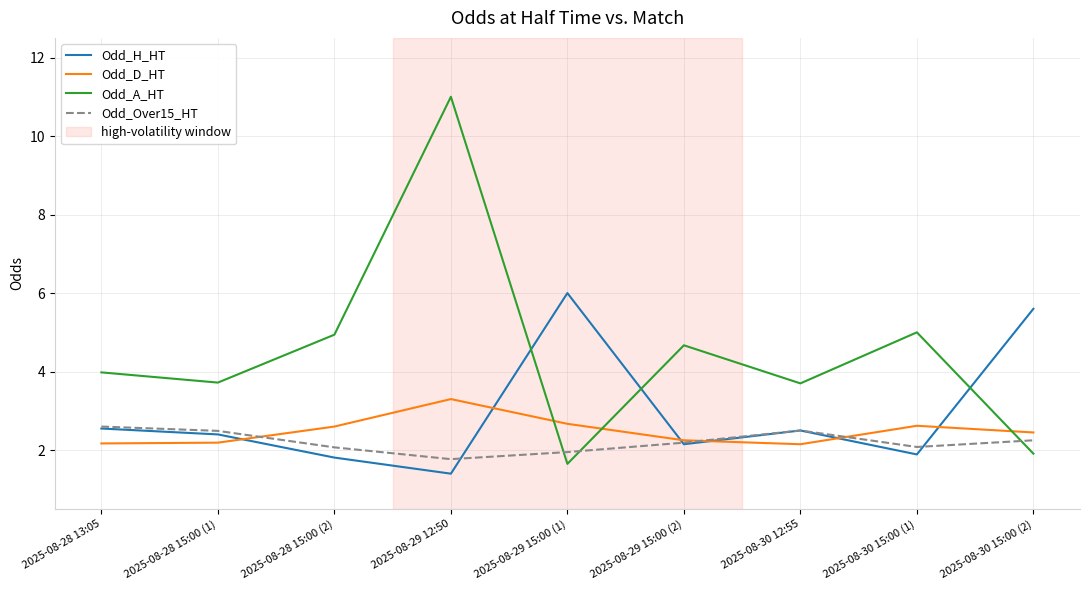

List the series in order of their peak value, highest first.

Odd_A_HT, Odd_H_HT, Odd_D_HT, Odd_Over15_HT